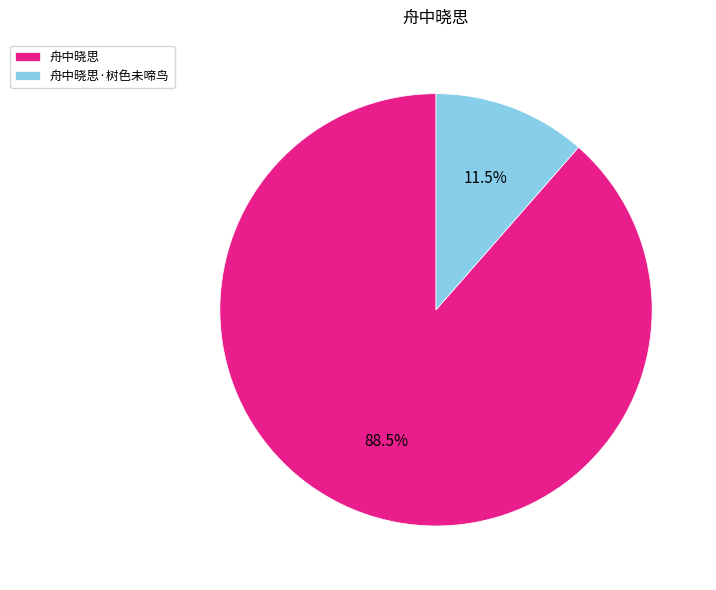

What is the ratio of the value at 舟中晓思 to the value at 舟中晓思·树色未啼鸟?

7.7